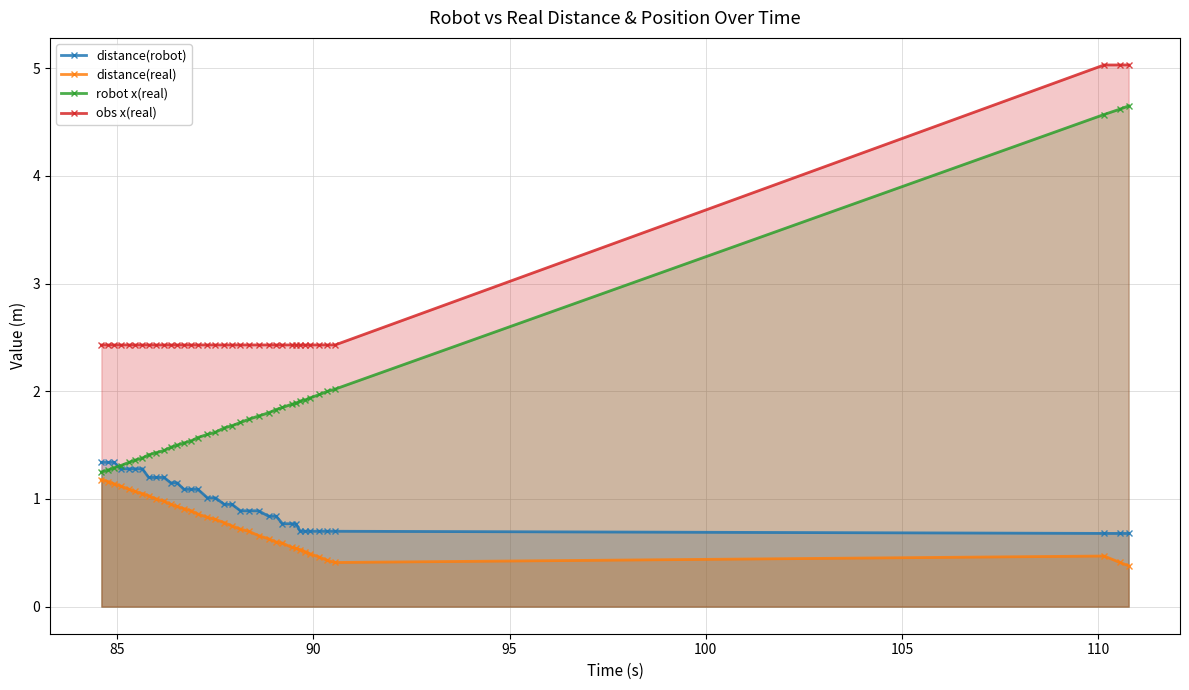

What is the greatest value displayed?

5.0